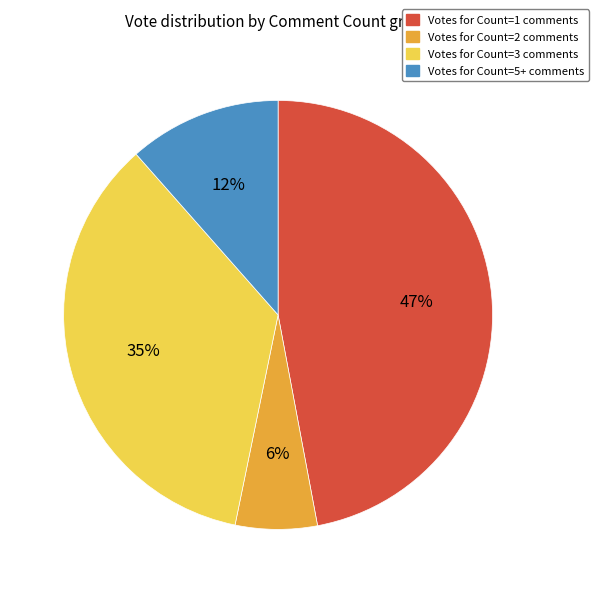

Is there any slice that represents more than half of the pie?

No